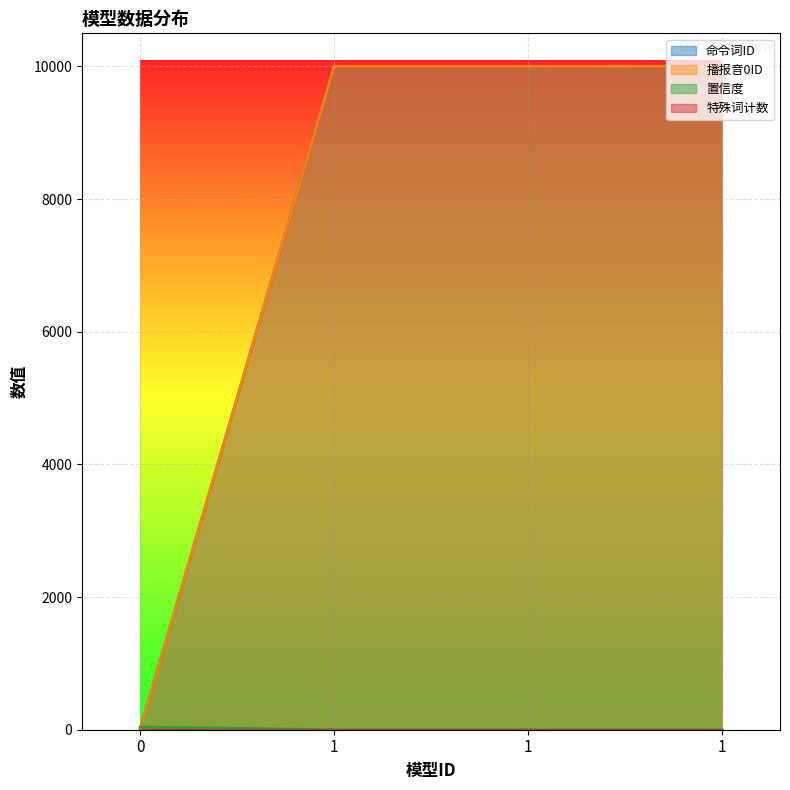

Which series has the widest spread of values?

命令词ID